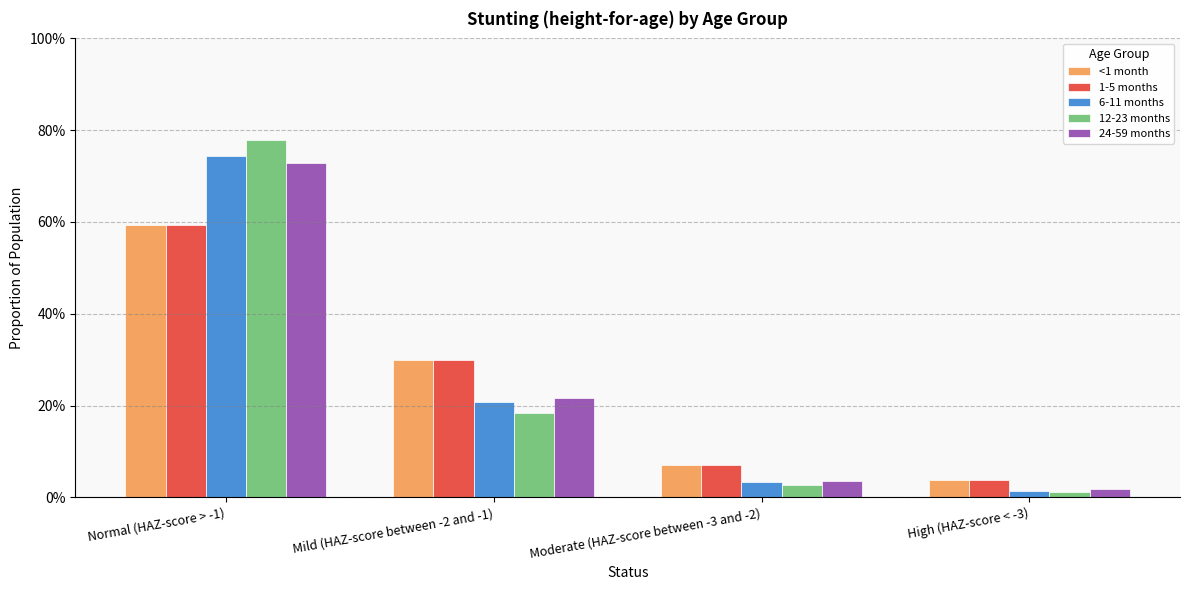

Does the chart contain stacked bars?

No